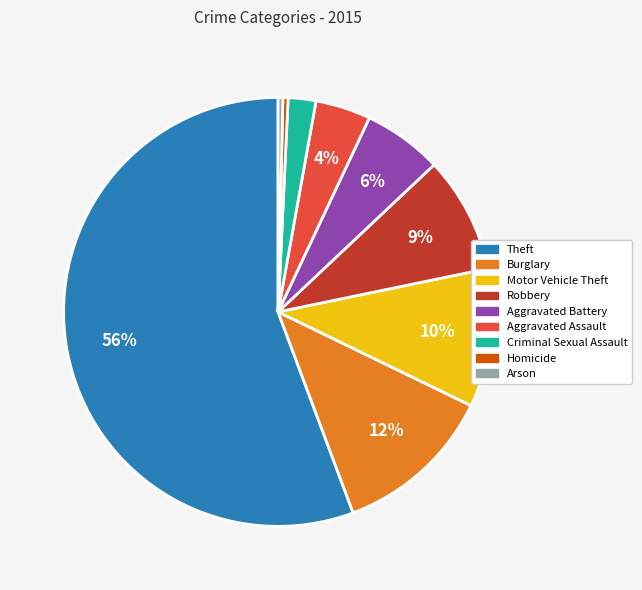

How many slices are in this pie chart?

9